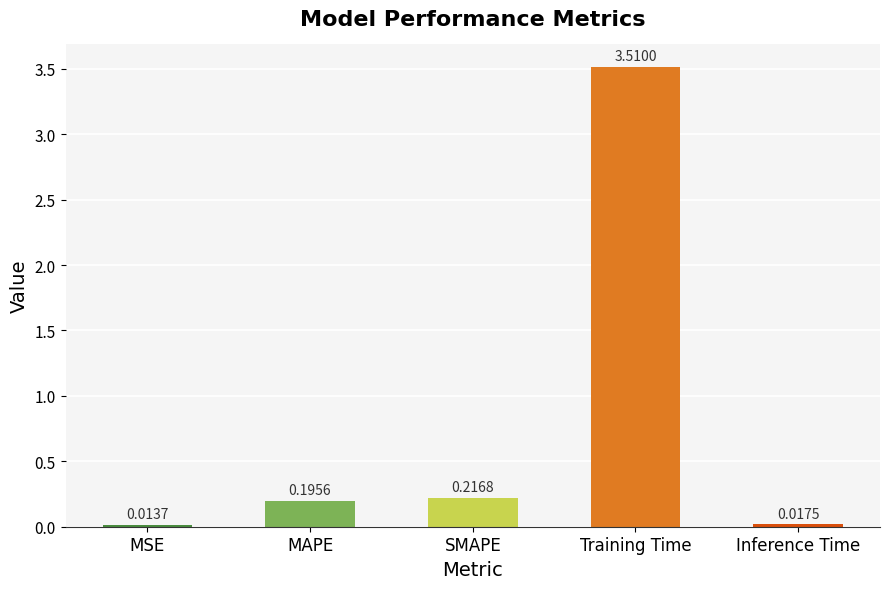

Which has a higher value, SMAPE or MAPE?

SMAPE